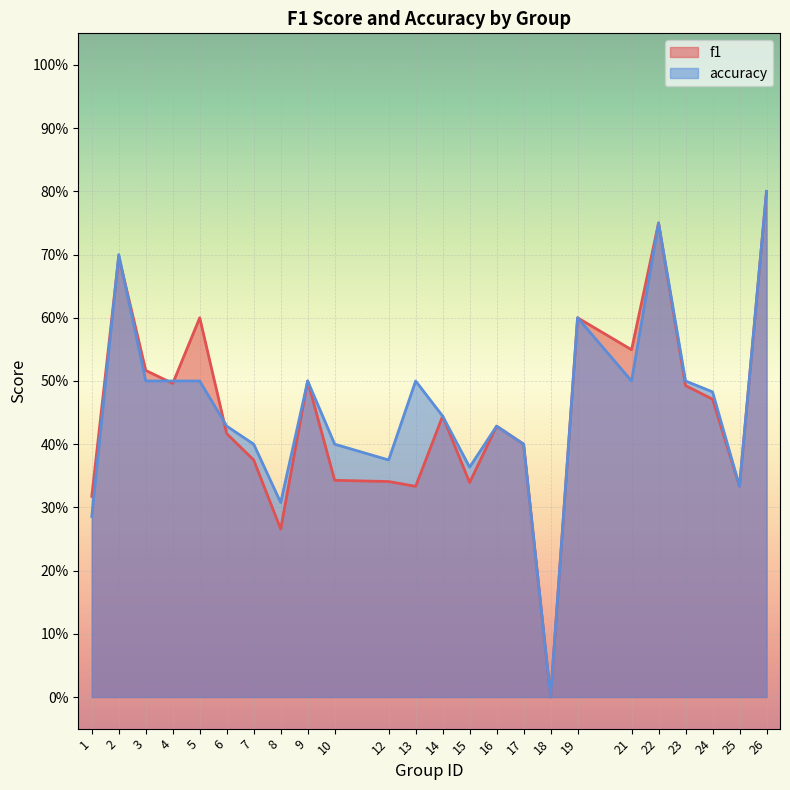

Is it true that accuracy equals 0.4 at 6?

True